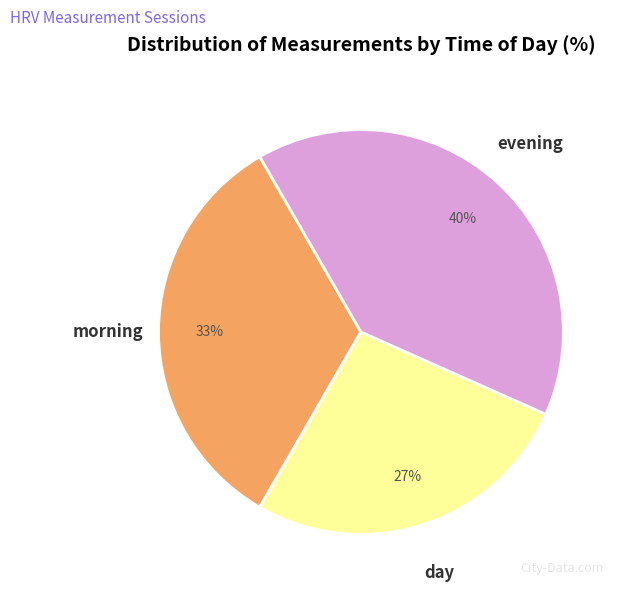

Which category has the smallest portion of the pie?

day